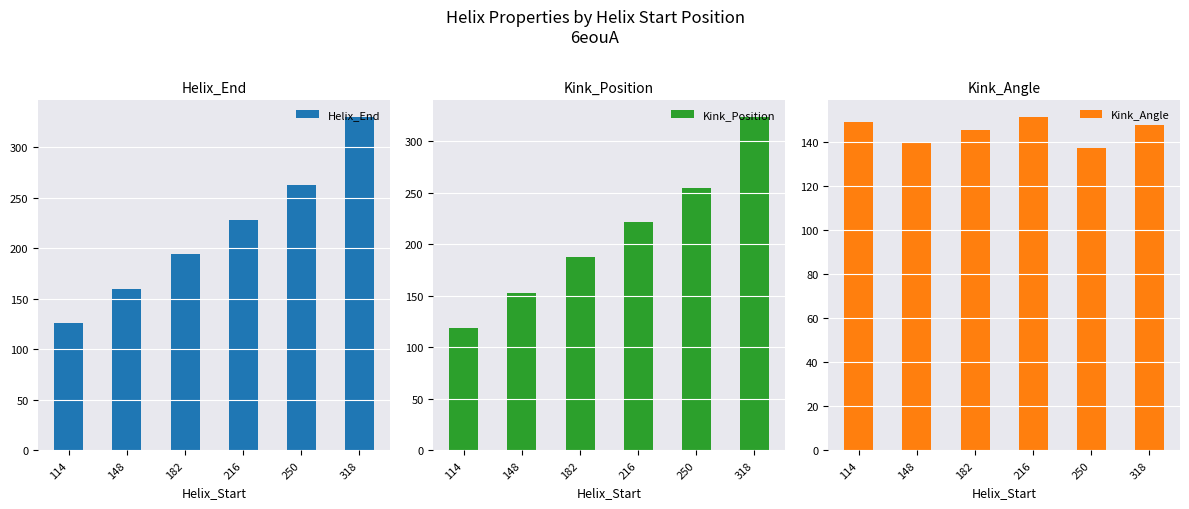

What is the highest value of the Kink_Angle series?

151.4